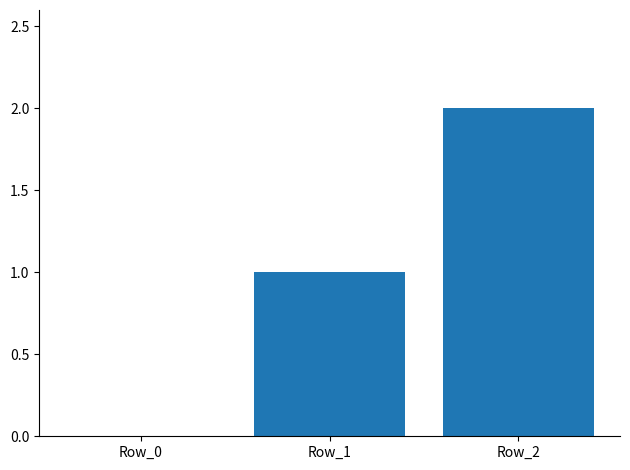

What is the approximate value at Row_1?

1